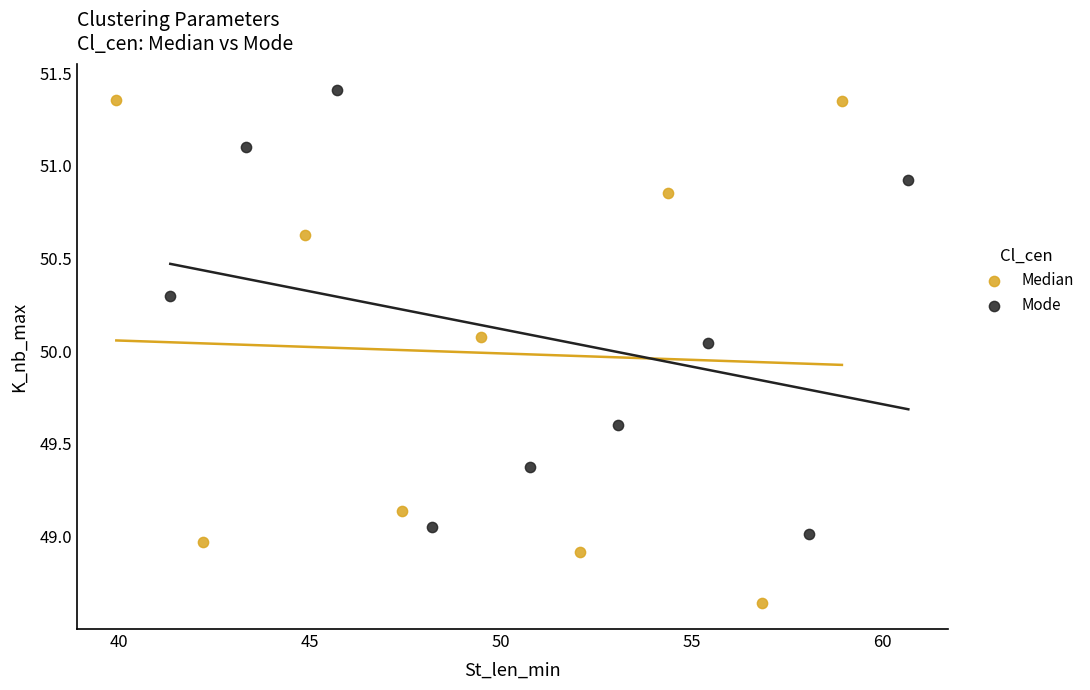

Which series contains the highest Y value?

Mode